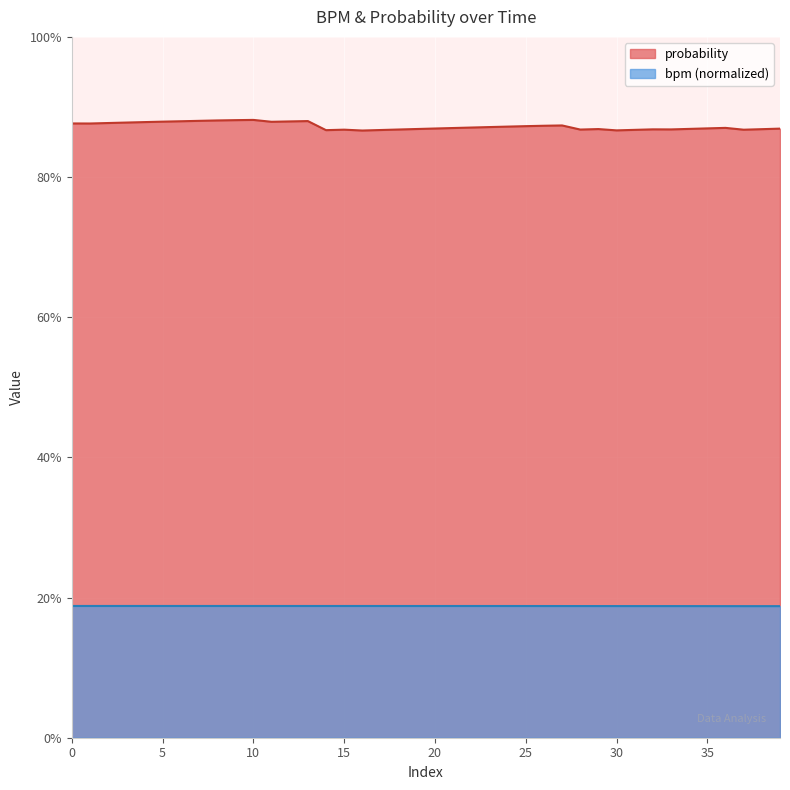

Reading left to right, extract all data points from this chart.

probability: 0=0.9	1=0.9	2=0.9	3=0.9	4=0.9	5=0.9	6=0.9	7=0.9	8=0.9	9=0.9	10=0.9	11=0.9	12=0.9	13=0.9	14=0.9	15=0.9	16=0.9	17=0.9	18=0.9	19=0.9	20=0.9	21=0.9	22=0.9	23=0.9	24=0.9	25=0.9	26=0.9	27=0.9	28=0.9	29=0.9	30=0.9	31=0.9	32=0.9	33=0.9	34=0.9	35=0.9	36=0.9	37=0.9	38=0.9	39=0.9
bpm_norm: 0=0.2	1=0.2	2=0.2	3=0.2	4=0.2	5=0.2	6=0.2	7=0.2	8=0.2	9=0.2	10=0.2	11=0.2	12=0.2	13=0.2	14=0.2	15=0.2	16=0.2	17=0.2	18=0.2	19=0.2	20=0.2	21=0.2	22=0.2	23=0.2	24=0.2	25=0.2	26=0.2	27=0.2	28=0.2	29=0.2	30=0.2	31=0.2	32=0.2	33=0.2	34=0.2	35=0.2	36=0.2	37=0.2	38=0.2	39=0.2